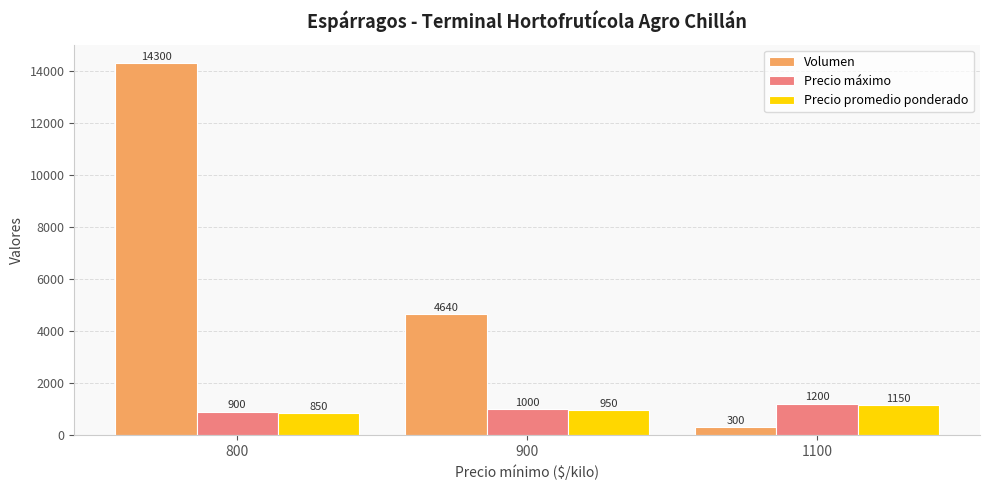

What is the maximum value for Precio máximo?

1200